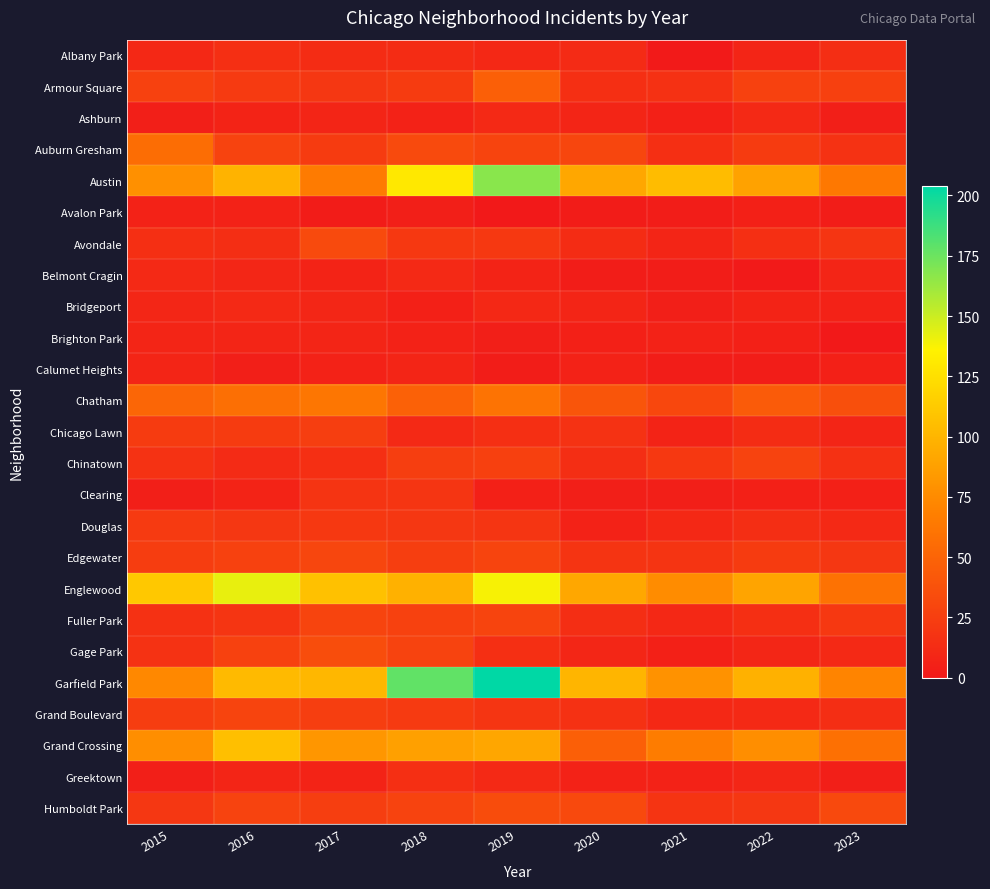

How many data points does each series have?

9